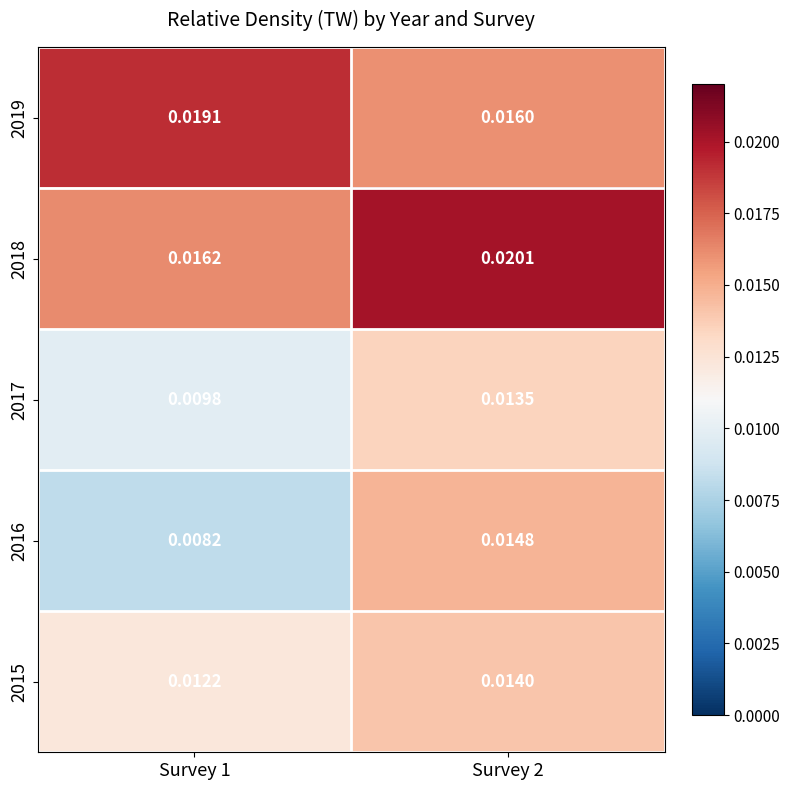

At which category does the chart reach its peak across all series?

Survey 2